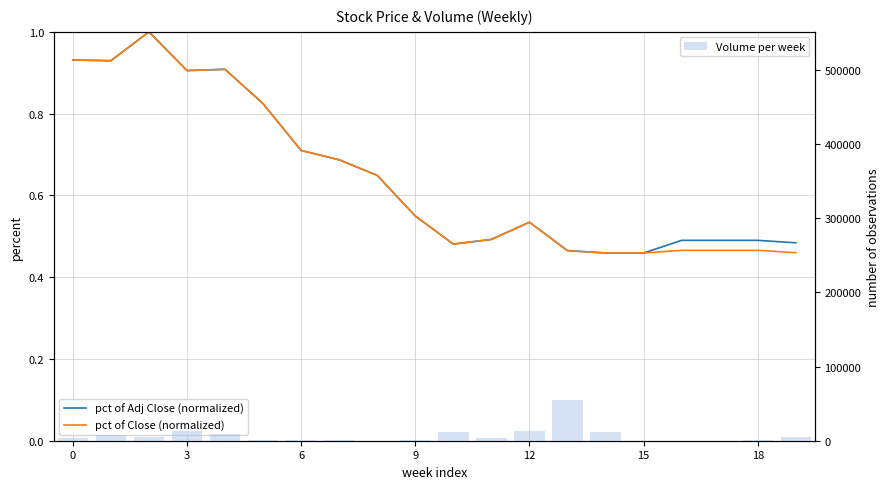

What is the spread (max minus min) of values at 13?

55099.5